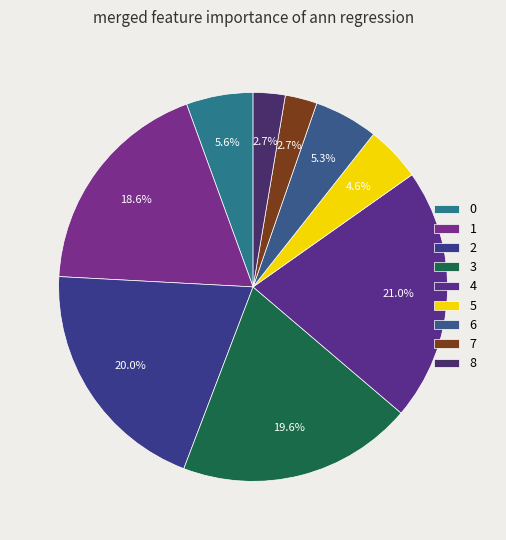

What is the total percentage of 1 and 8?

21.3%